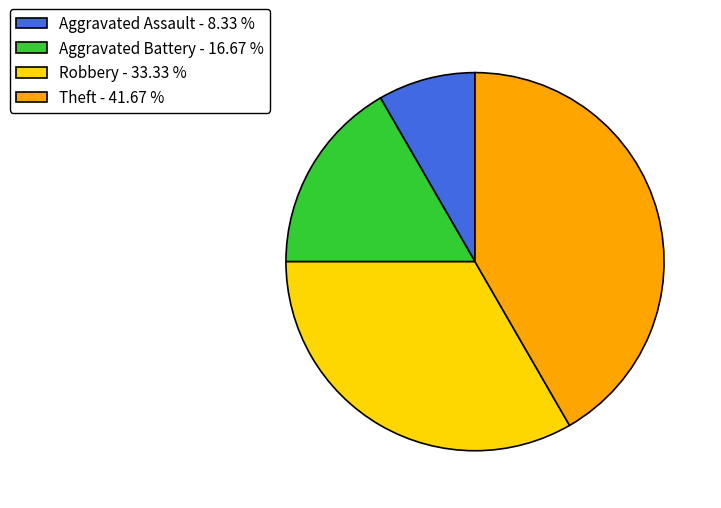

Do Aggravated Assault - 8.33 % and Robbery - 33.33 % together represent more than half of the pie?

No